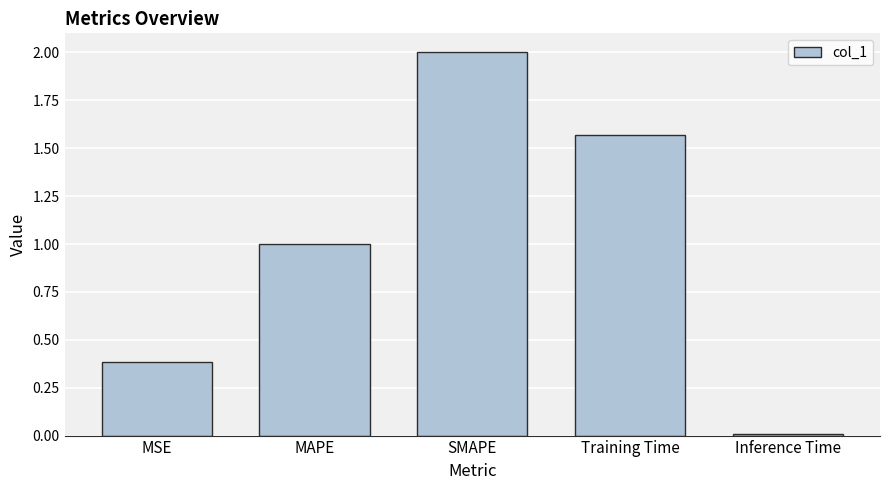

Is it true that the value at MSE is 0.4?

True